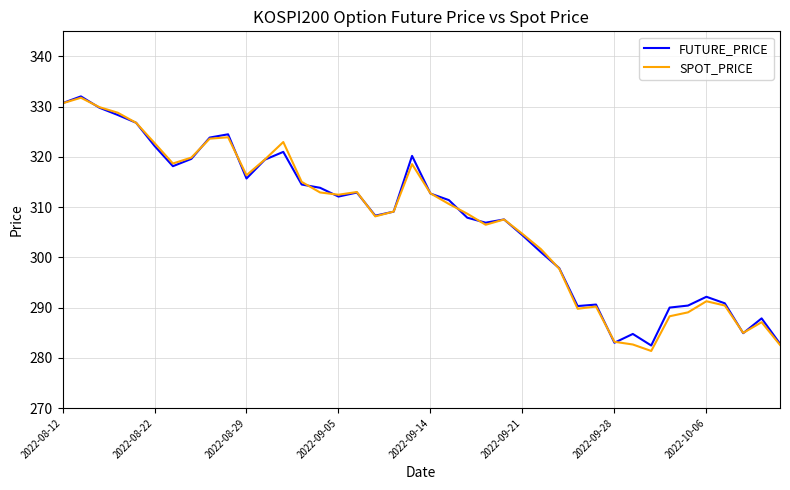

What is the minimum value for SPOT_PRICE?

281.4